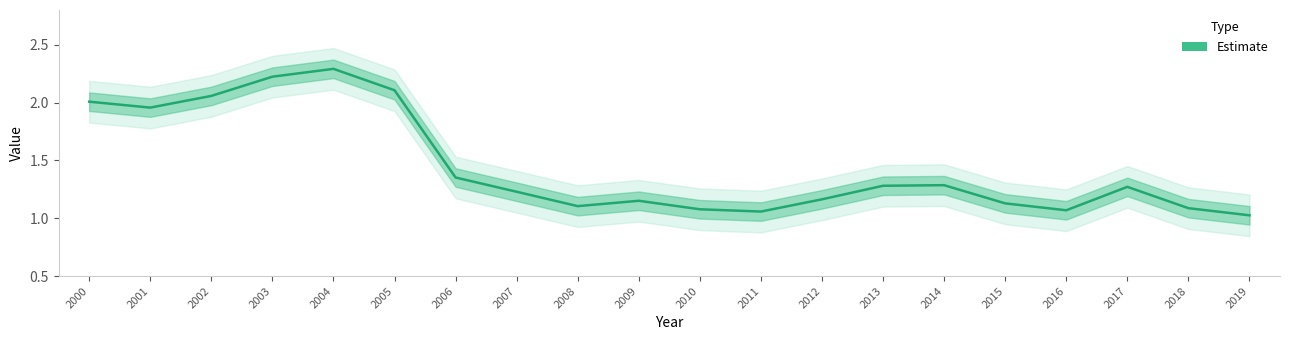

What is the average value?

1.4